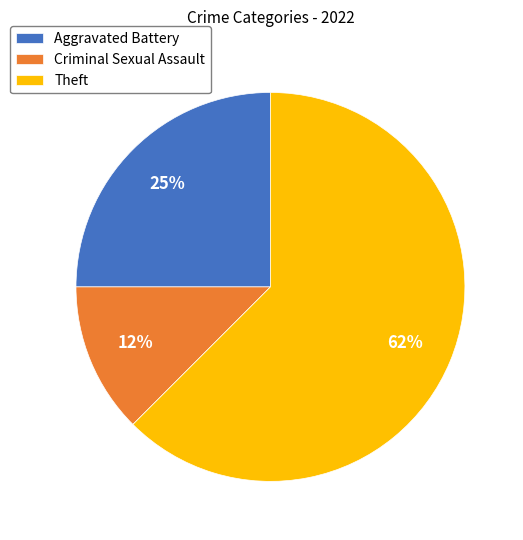

To the nearest percent, what is the combined percentage of Criminal Sexual Assault and Theft?

75%